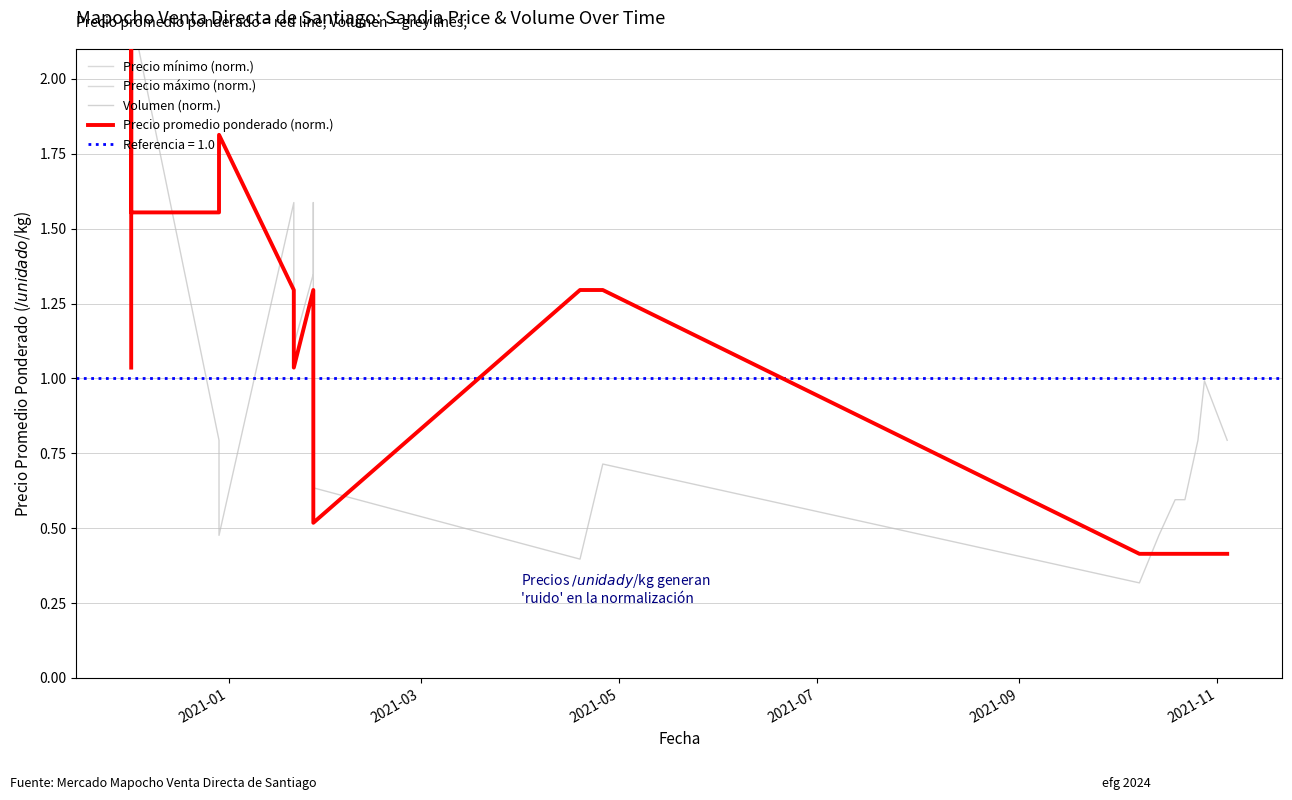

Where do Volumen (norm.) and Precio máximo (norm.) first cross each other?

2021-01 and 2021-03